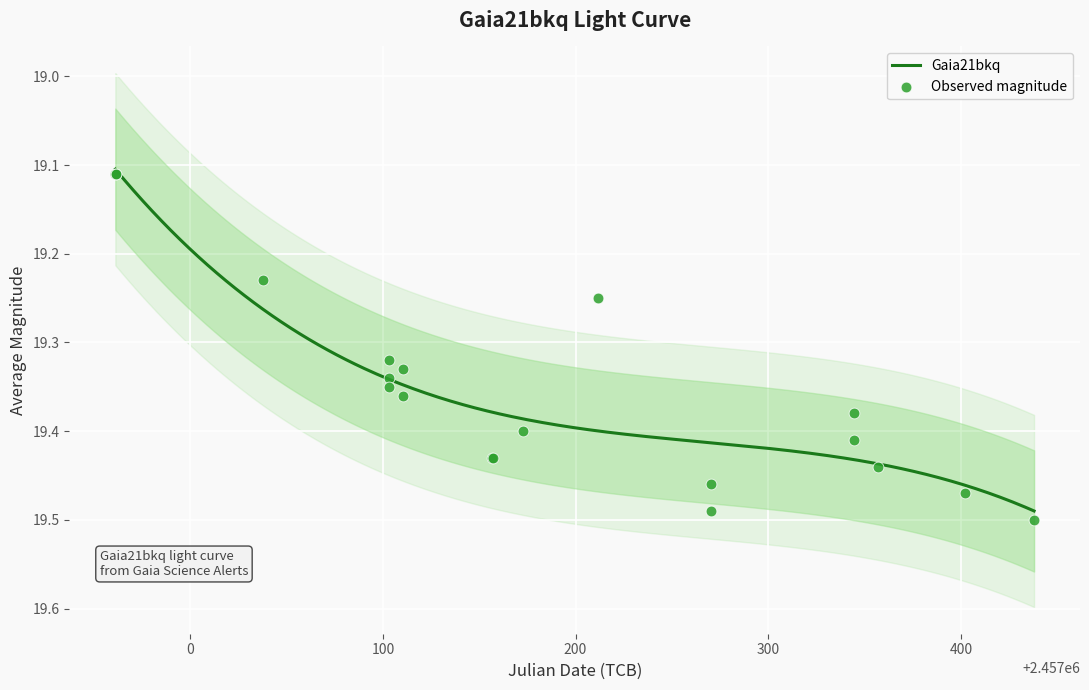

What is the change in value from 2015-05-30 to 2016-01-15?

+0.1